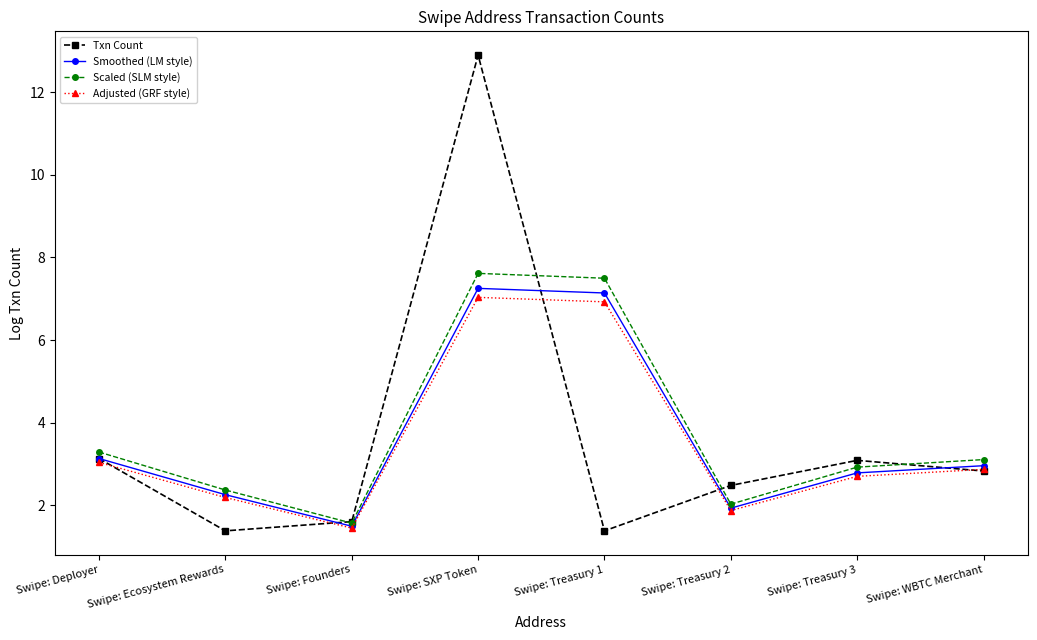

What is the value of the Smoothed (LM style) point at the 6th from the left?

1.9